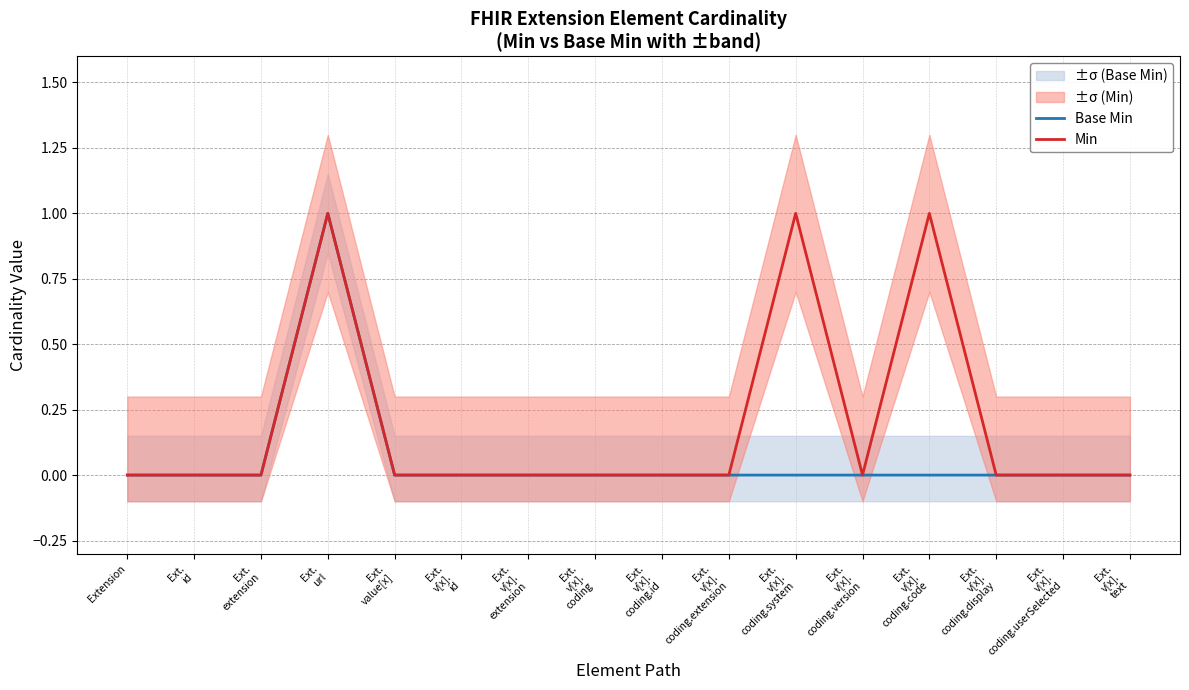

How many values in Min are above zero?

3